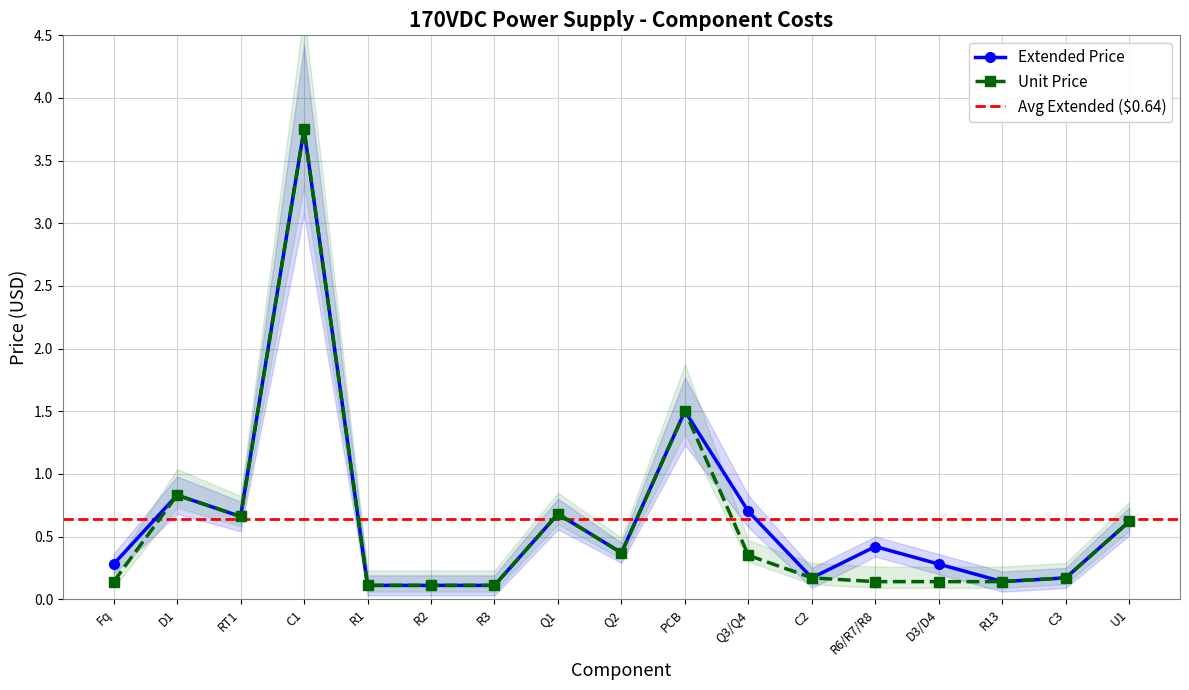

At which category is the sum across all series the highest?

C1